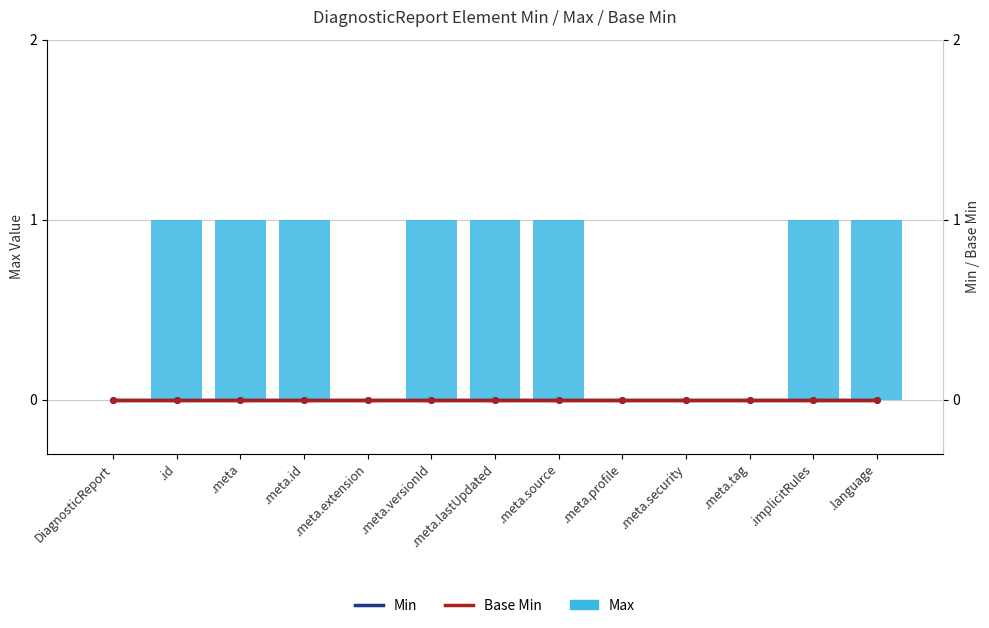

List the series in order of their peak value, highest first.

Max, Min, Base Min